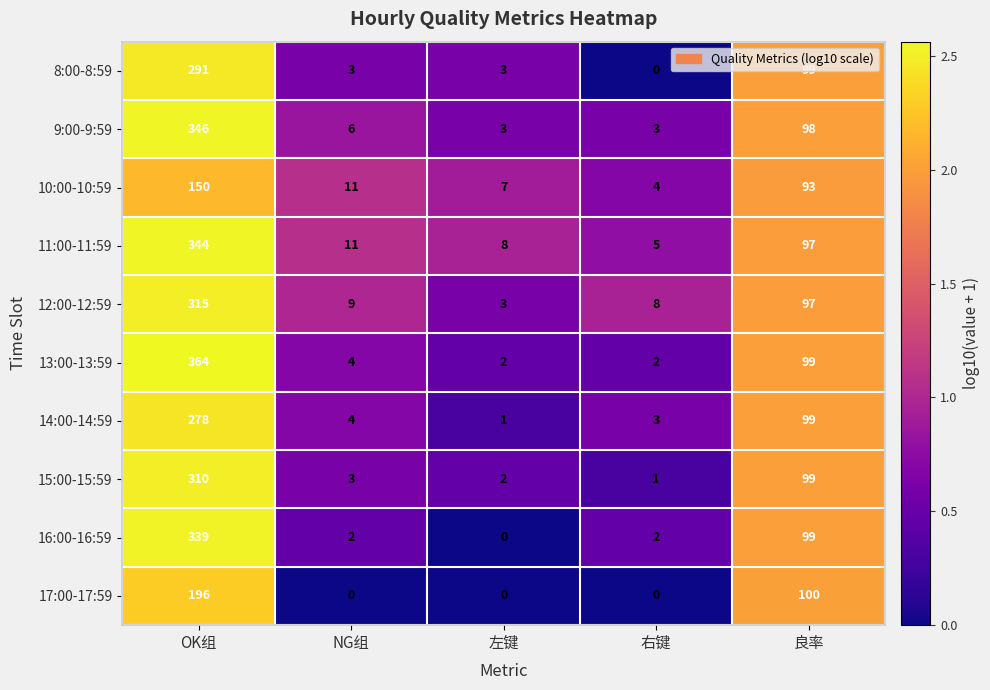

What is the total value across all series at NG组?

53